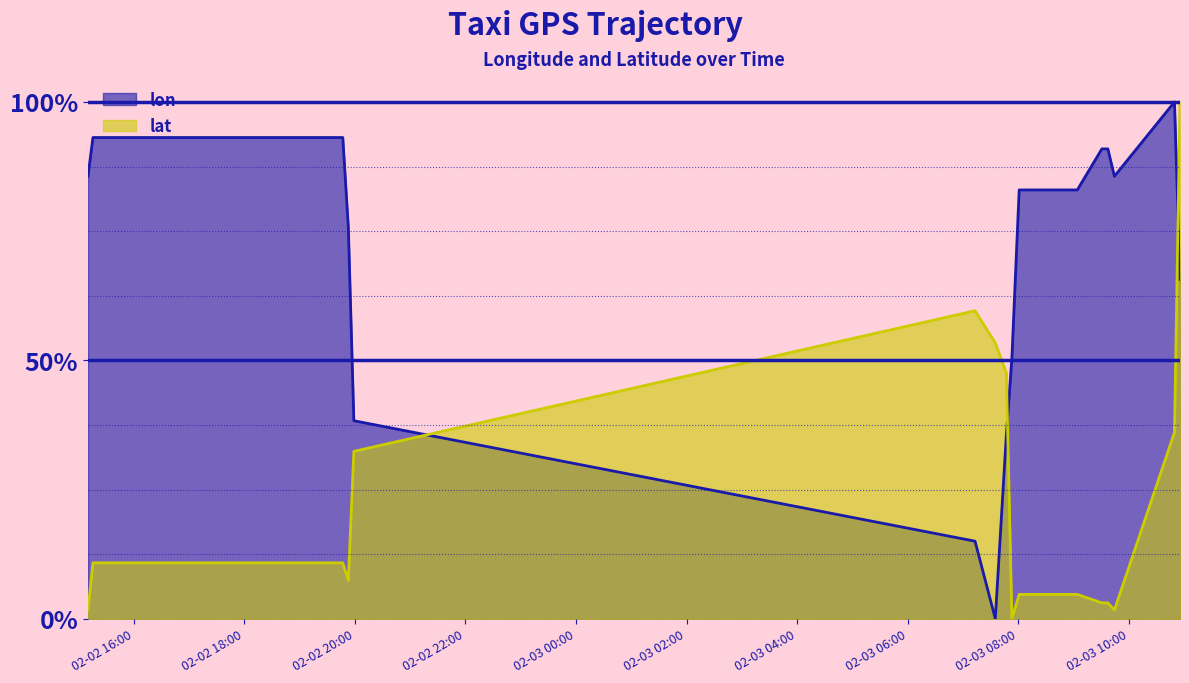

Rank the series by their average value, from highest to lowest.

lon, lat